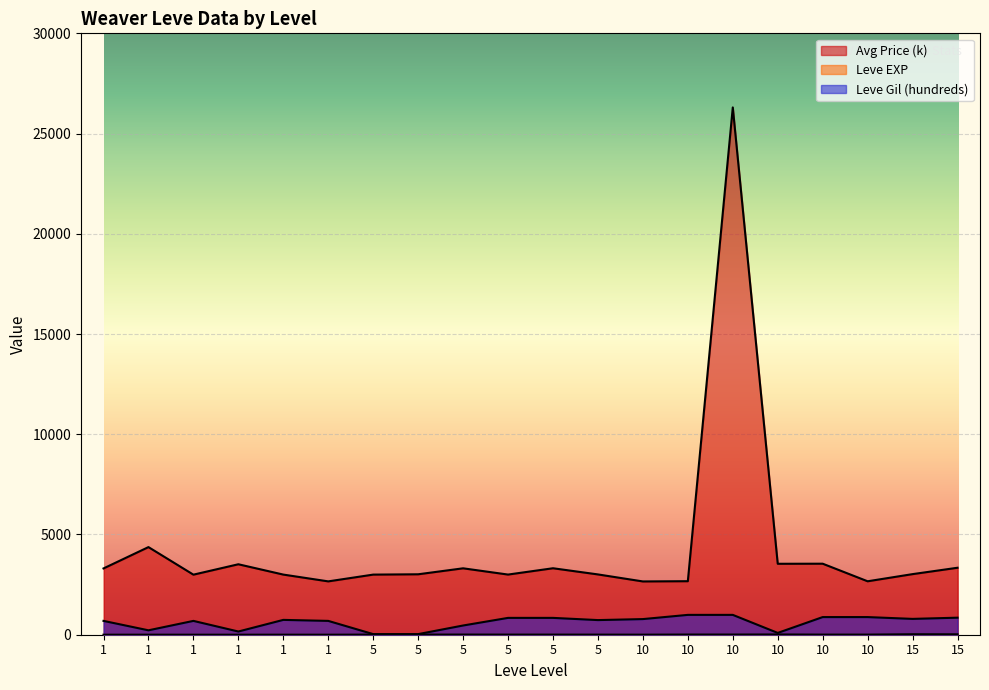

Which category has the lowest value across all series?

1